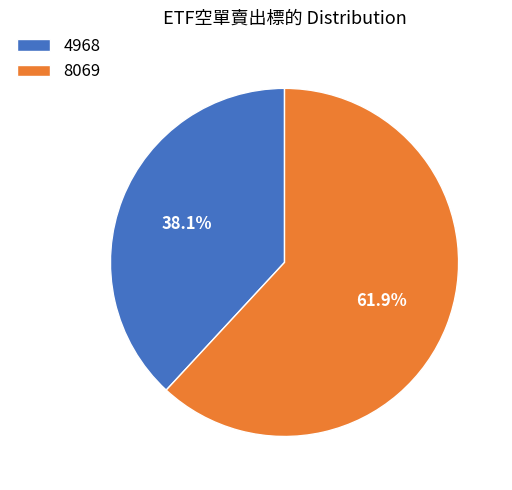

Is there a majority slice in this chart?

Yes